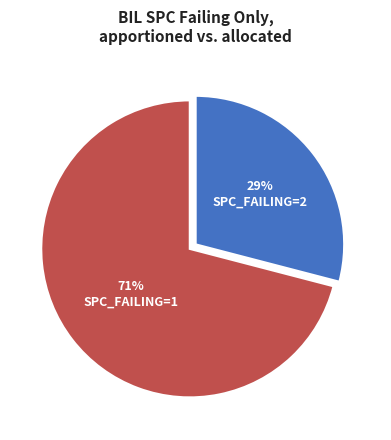

Count the number of slices in the pie.

2